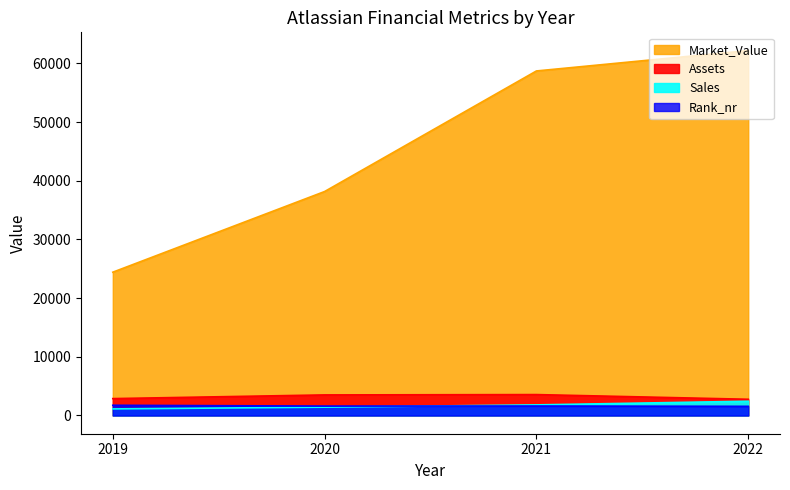

Reading right to left, extract all data points from this chart.

Sales: 2431	1803	1416	1119
Assets: 2761	3561	3503	2875
Market_Value: 62178	58705	38161	24415
Rank_nr: 1557	1612	1599	1737